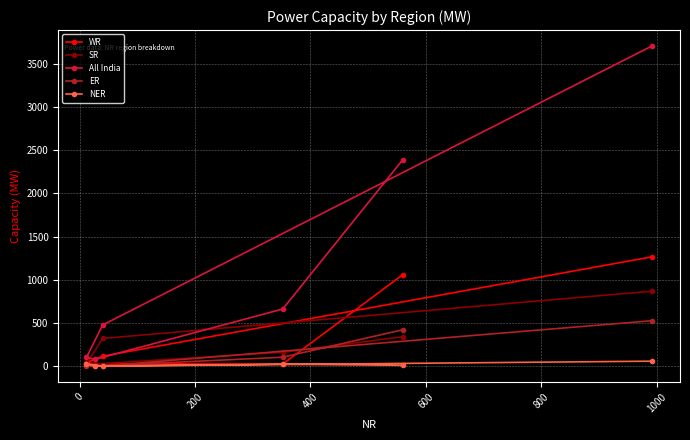

What is the minimum value for SR?

23